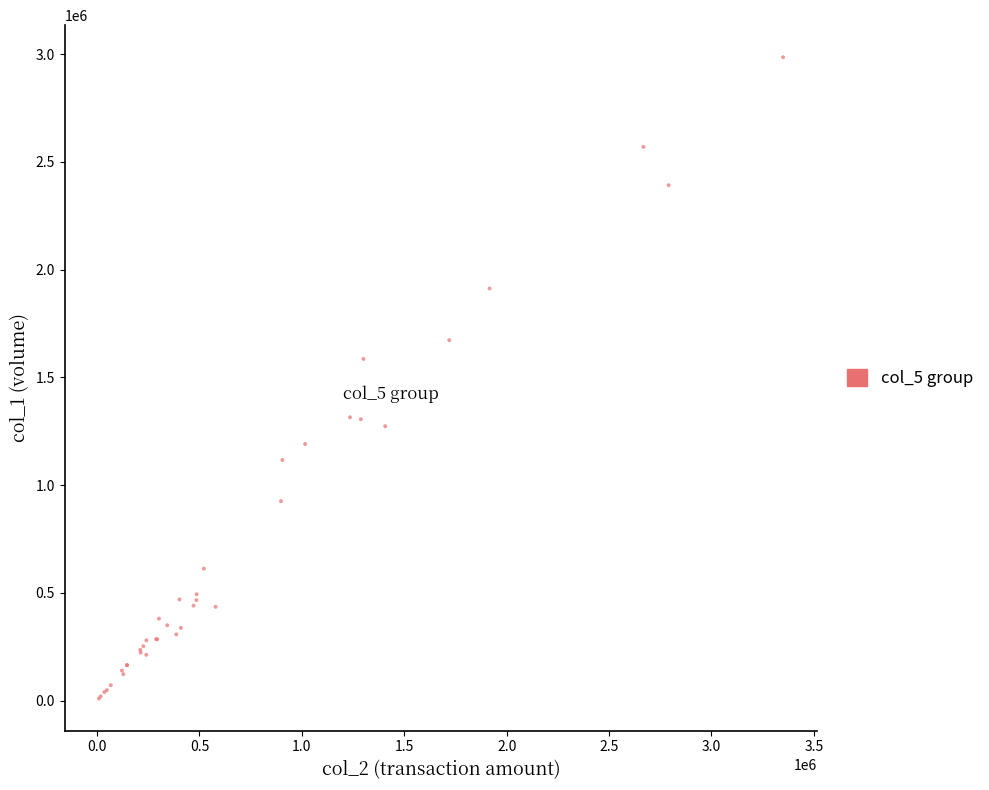

What Y value in the scatter plot is closest to 1498000?

1586000